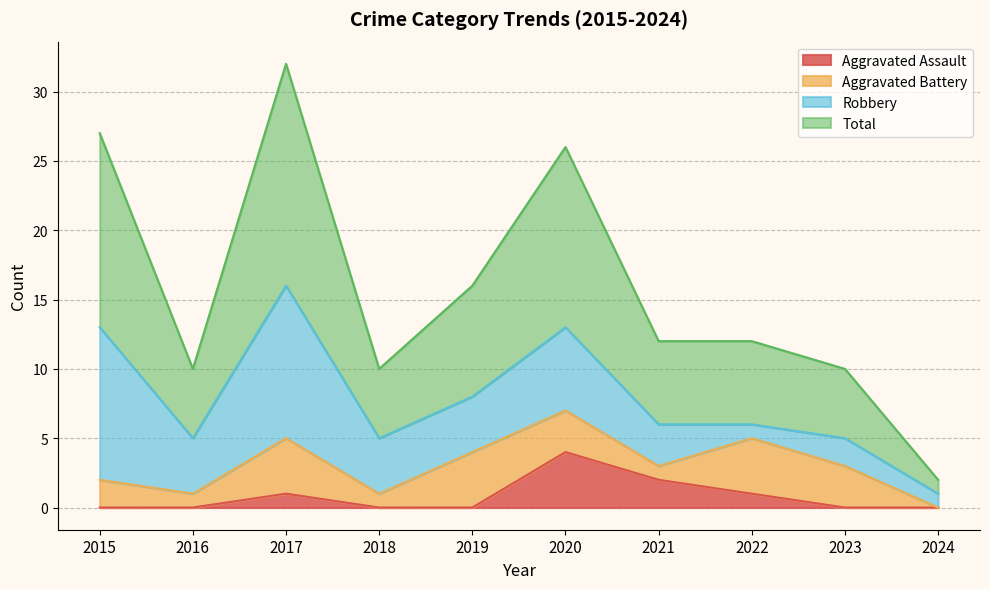

Is the value of Aggravated Assault at 2023 greater than the value of Total at 2015?

No